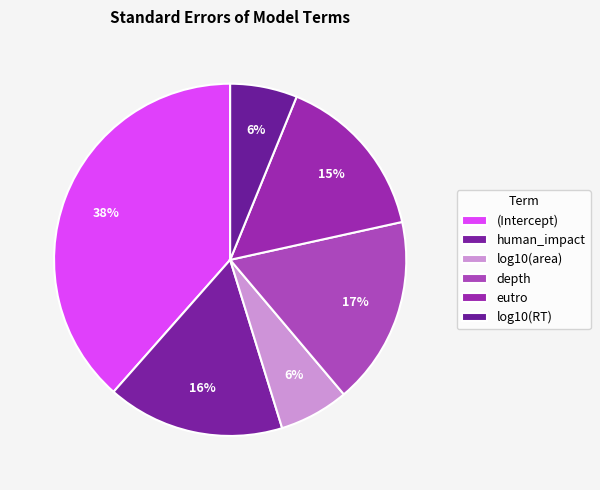

Rank the categories by value from highest to lowest.

(Intercept), depth, human_impact, eutro, log10(area), log10(RT)